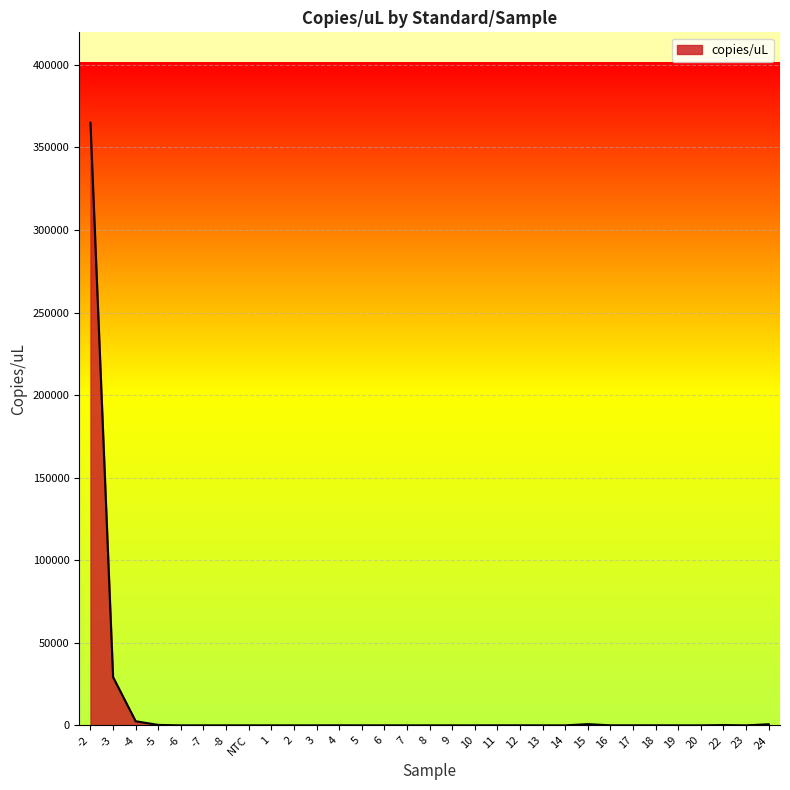

What is the greatest value displayed?

364968.0